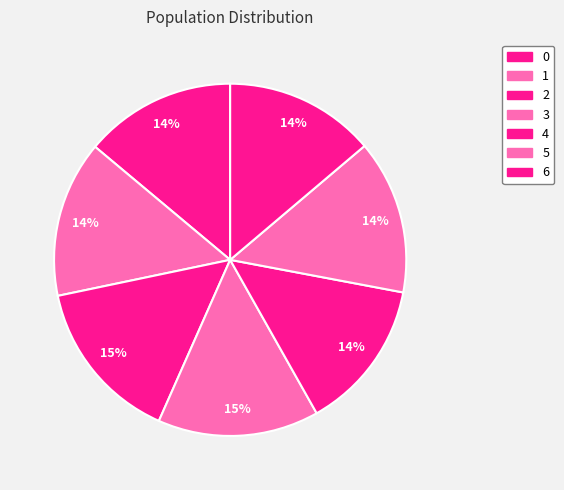

How many slices are in this pie chart?

7